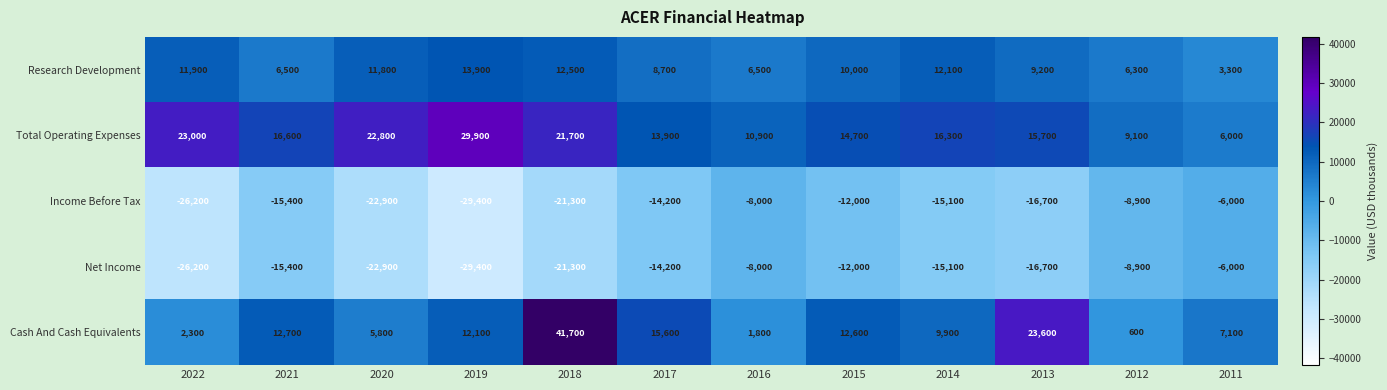

What is the maximum value shown in the chart?

41700